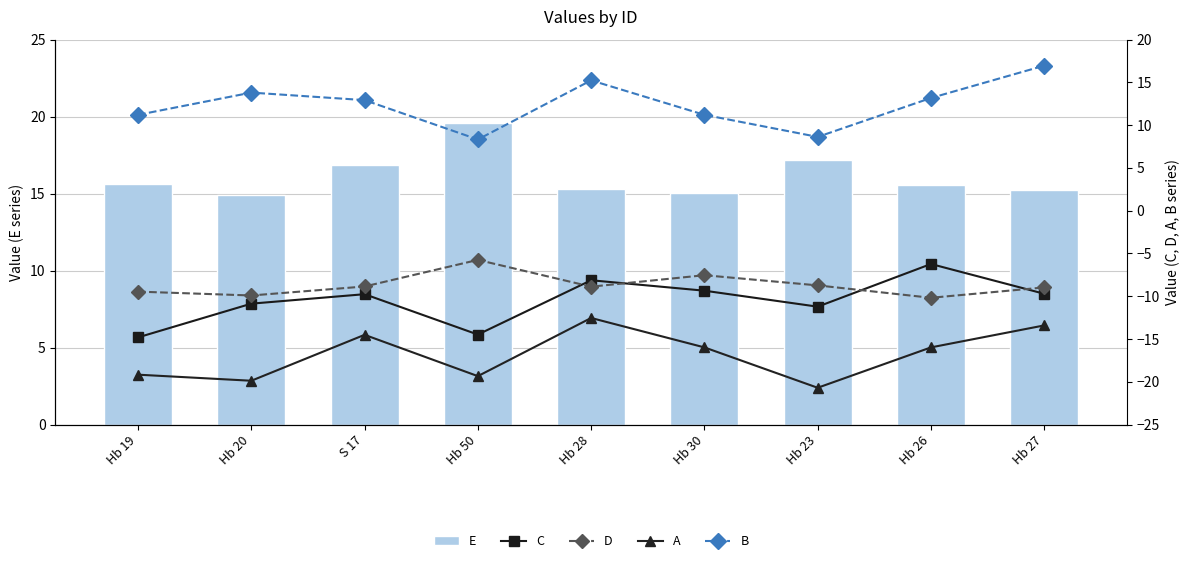

Is the value of A at S 17 greater than the value of C at Hb 19?

Yes